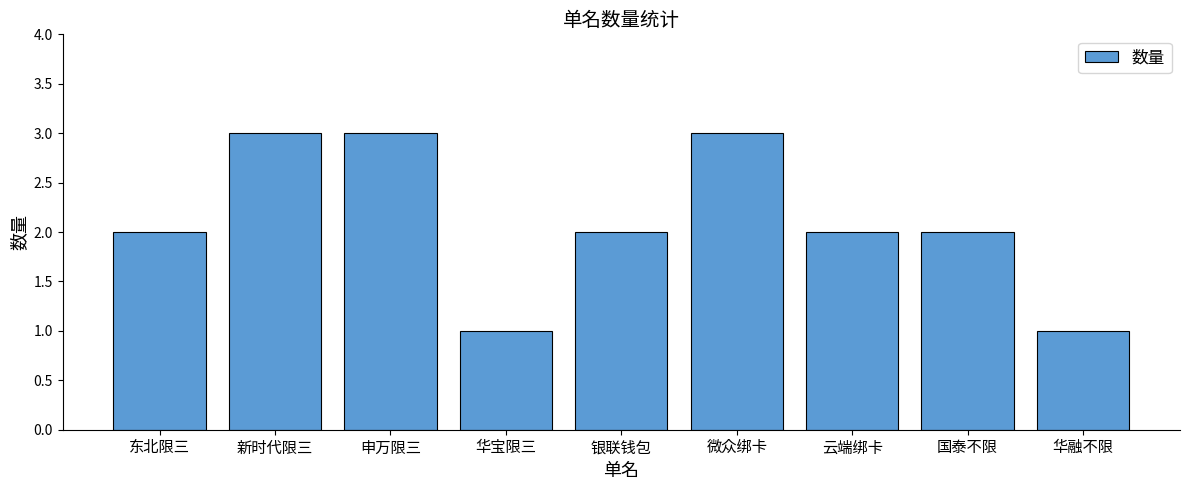

What is the greatest value displayed?

3